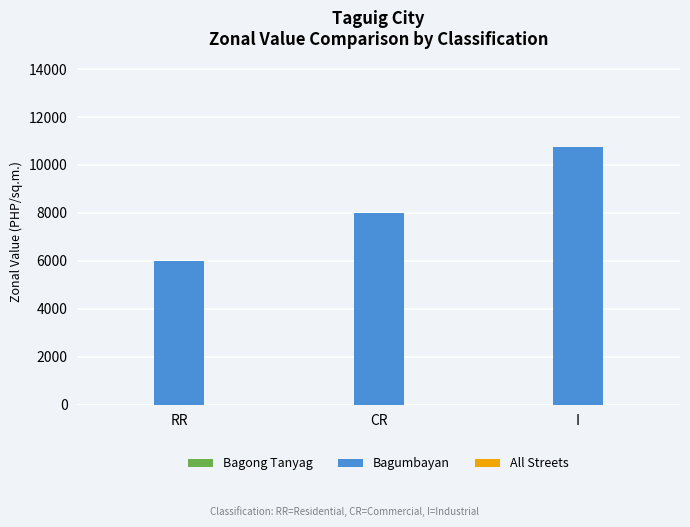

What is the sum of all values?

24750